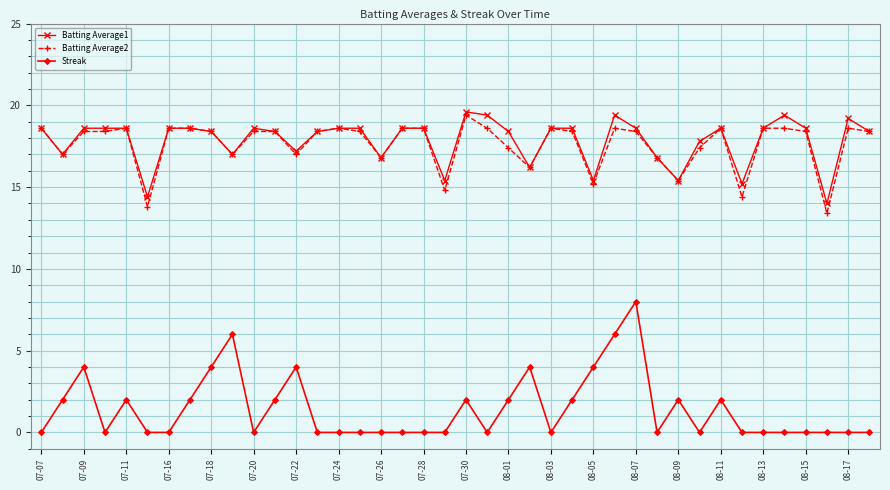

Does the chart display data point markers on the line(s)?

Yes